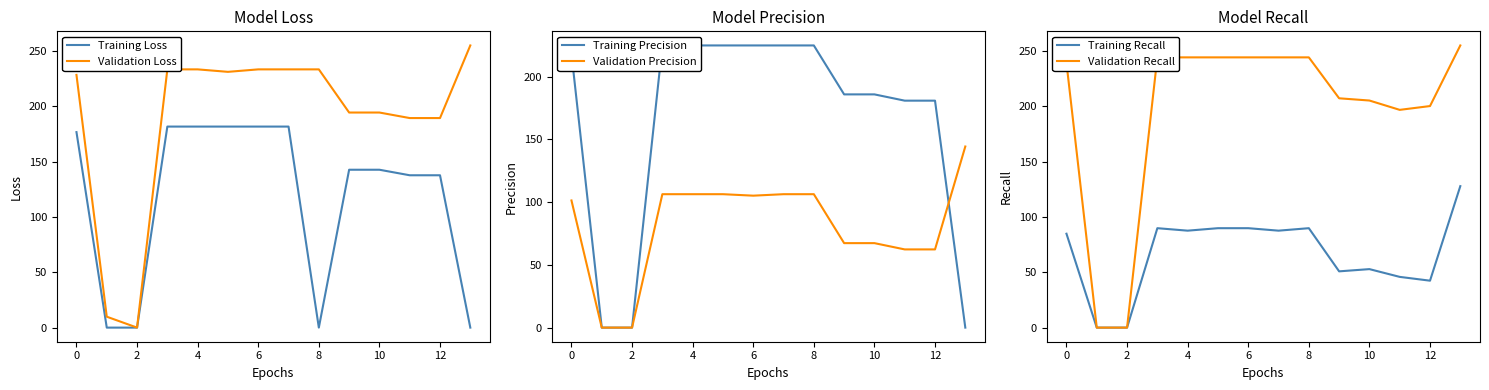

In Training Recall, how many points are lower than both neighbors (excluding endpoints)?

4